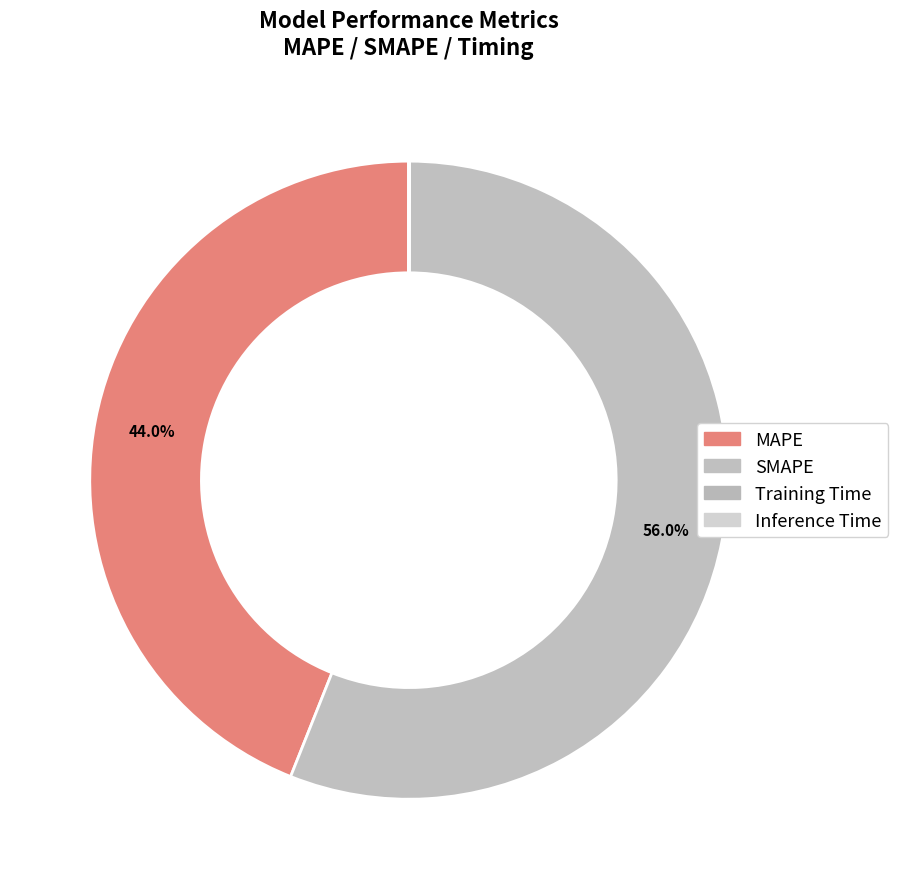

To the nearest percent, what is the combined percentage of SMAPE and Inference Time?

56%